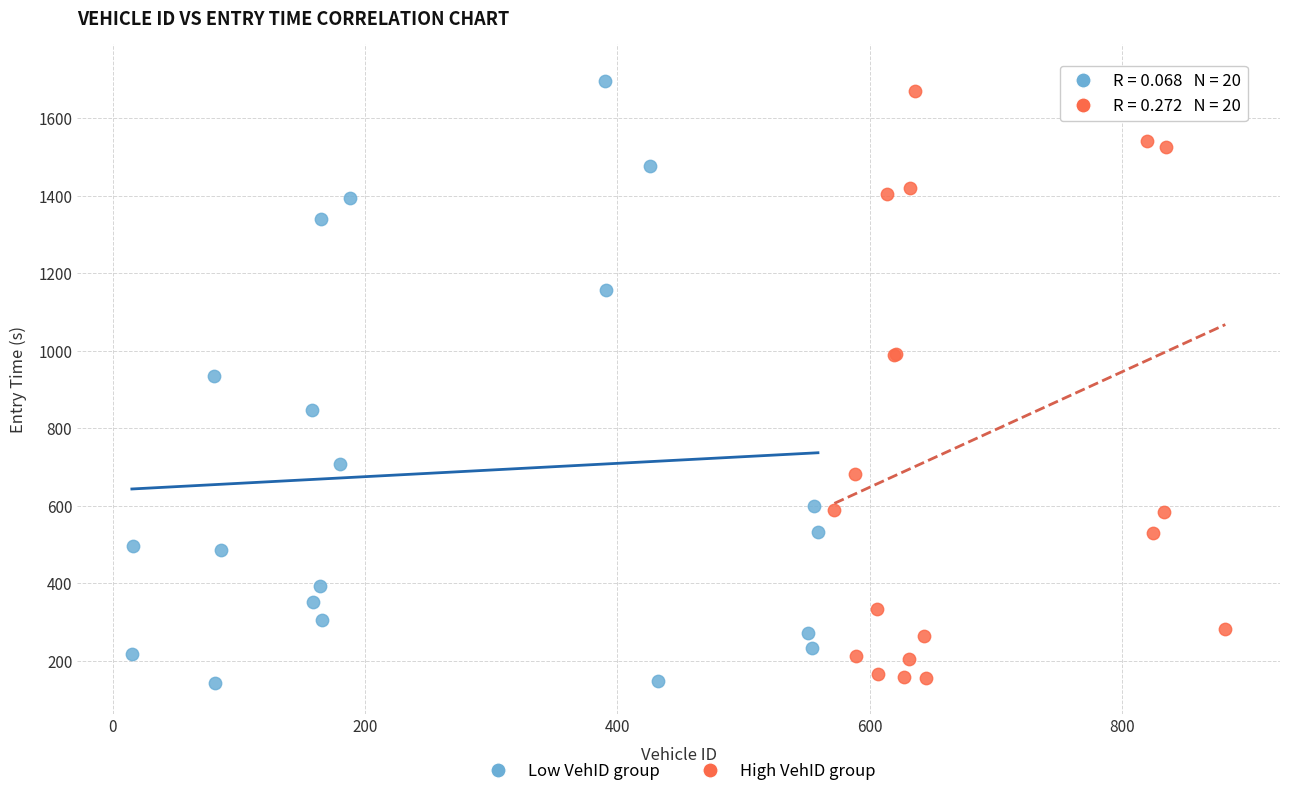

Which series has the widest spread of Y values?

High VehID group